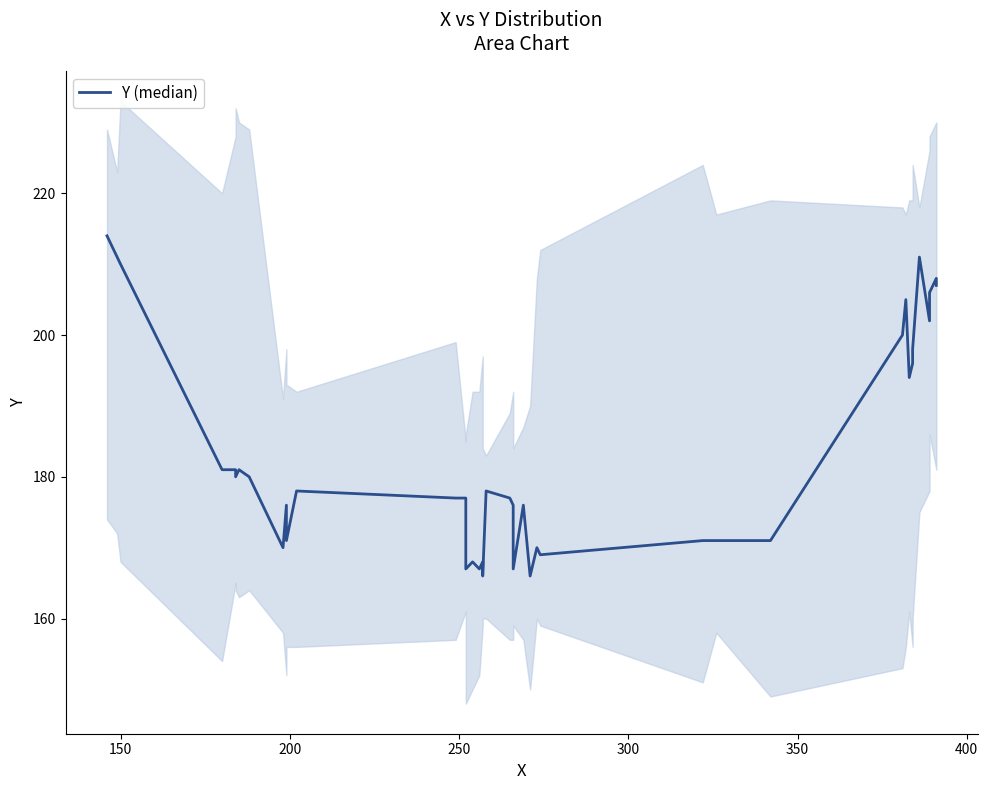

Does the chart display data point markers on the line(s)?

No